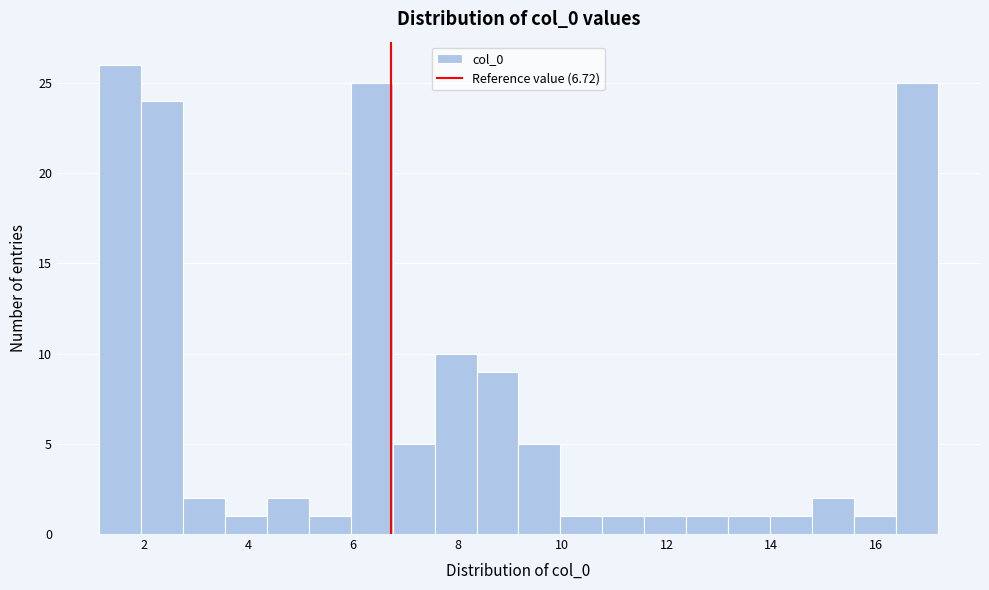

Over which range of the x-axis is the bar tallest?

1.2 to 2.0